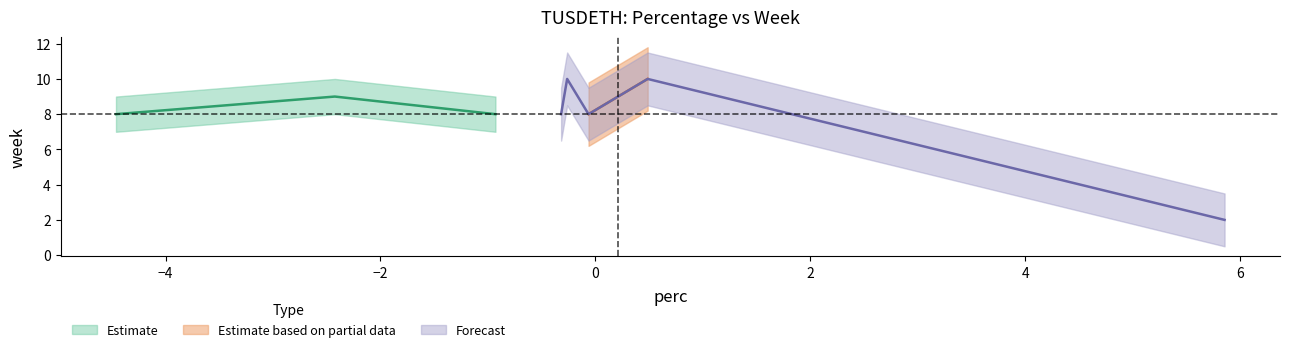

How many values in perc are below zero?

6